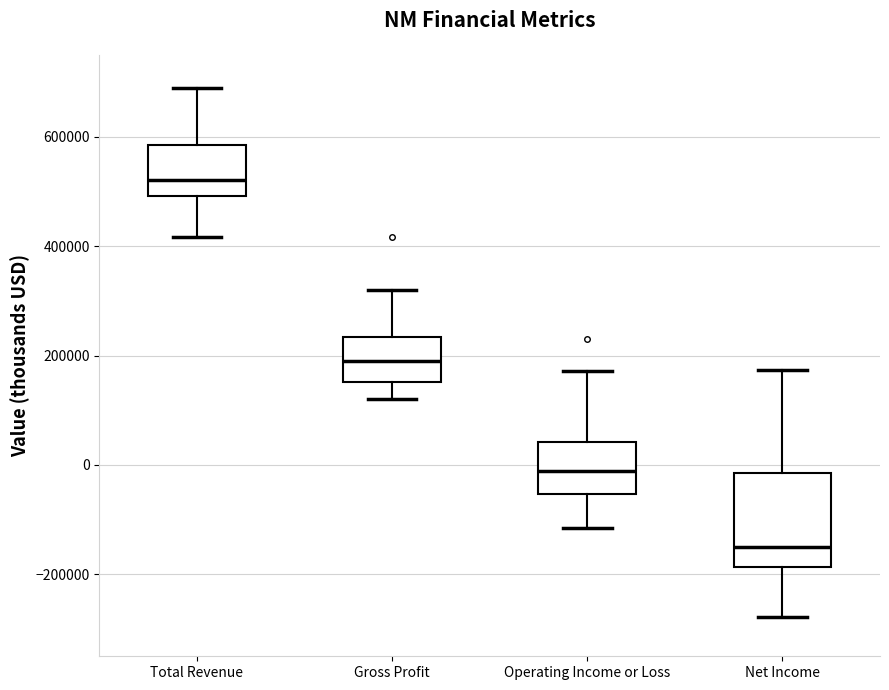

Reading left to right, transcribe this box plot: for each box, give where its median line is, the range the box spans, and where its two whiskers end, as read against the y-axis. The values are not printed on the chart, so give them approximately, as read against the axis.

Total Revenue: median 520000, box 500000 to 580000, whiskers 420000 to 680000
Gross Profit: median 180000, box 160000 to 240000, whiskers 120000 to 320000
Operating Income or Loss: median -20000, box -60000 to 40000, whiskers -120000 to 180000
Net Income: median -160000, box -180000 to -20000, whiskers -280000 to 180000